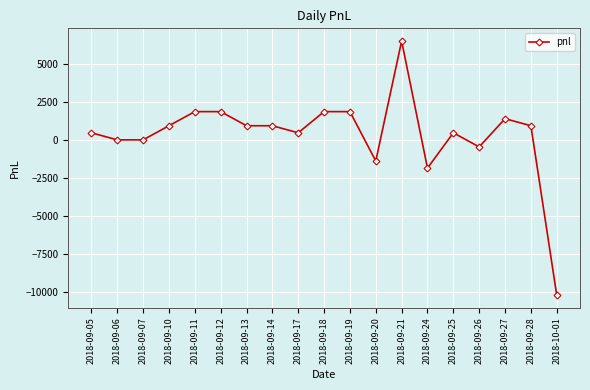

What is the average value?

343